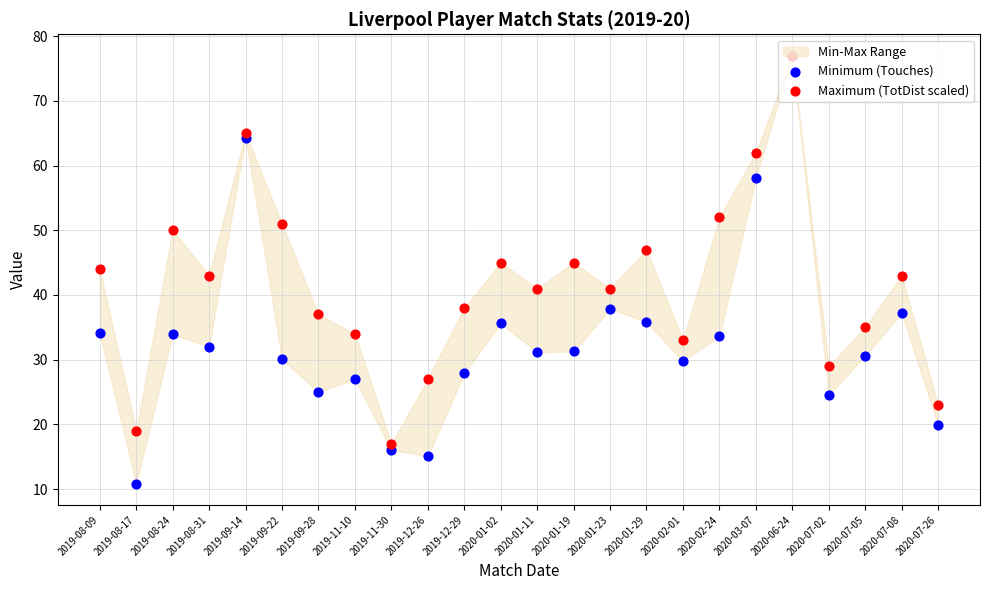

Which series reaches the maximum Y coordinate?

Minimum (Touches)